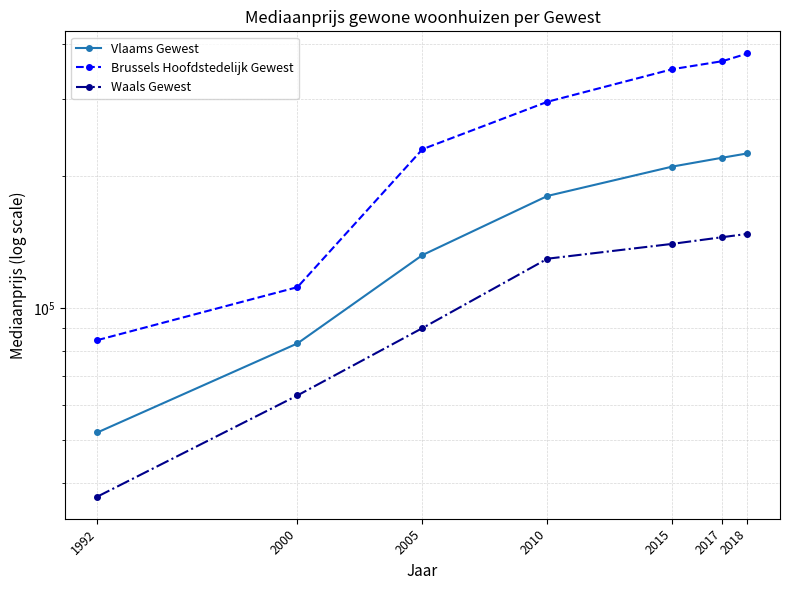

Between 1992 and 2017, which series saw the biggest shift?

Brussels Hoofdstedelijk Gewest